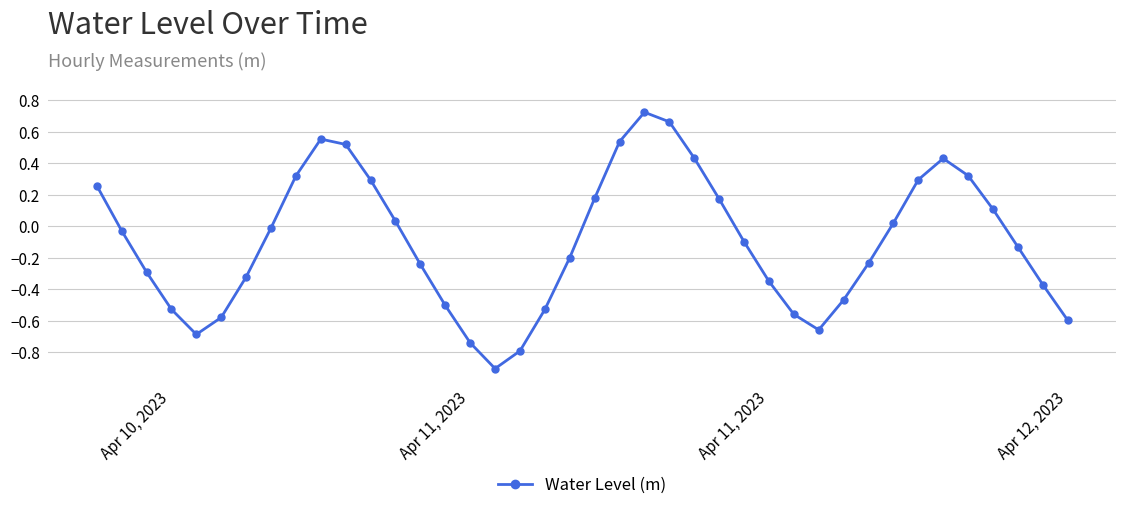

What is the difference between the maximum and minimum values?

1.6